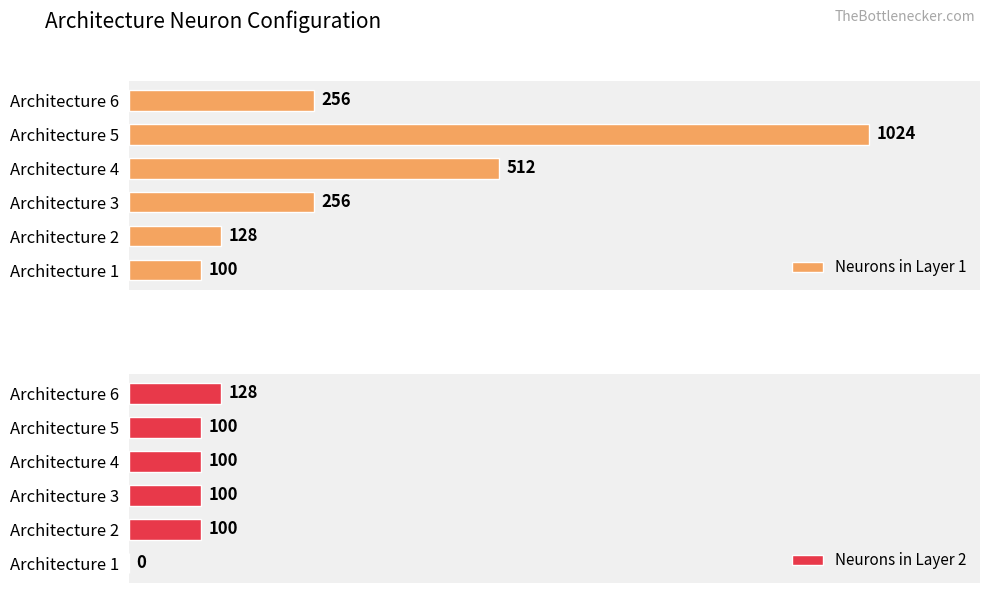

Are the bars grouped side by side (vs. stacked)?

Yes